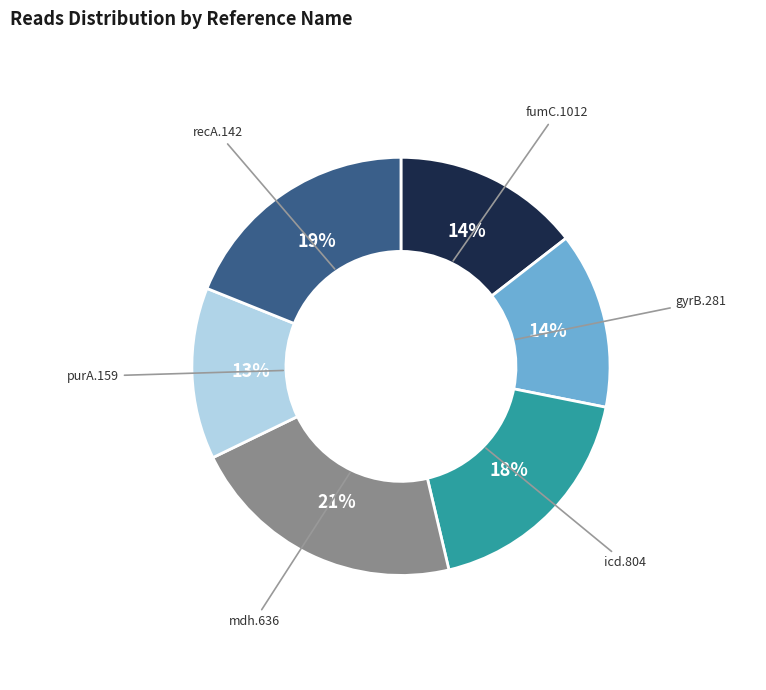

What is the ratio of the value at mdh.636 to the value at purA.159?

1.6